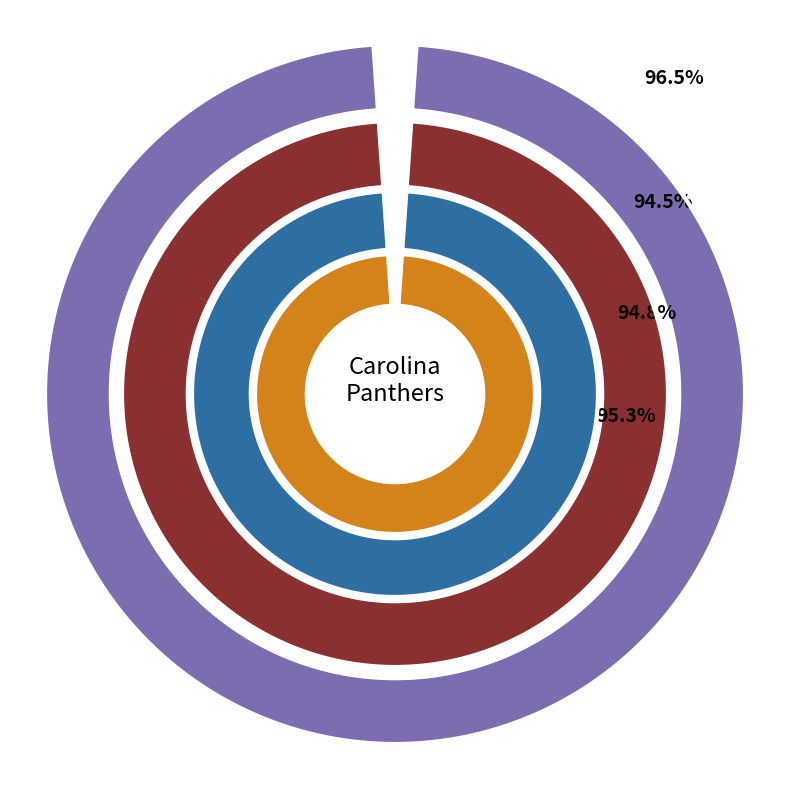

To the nearest percent, what percentage of the pie is Defense RushY?

11%